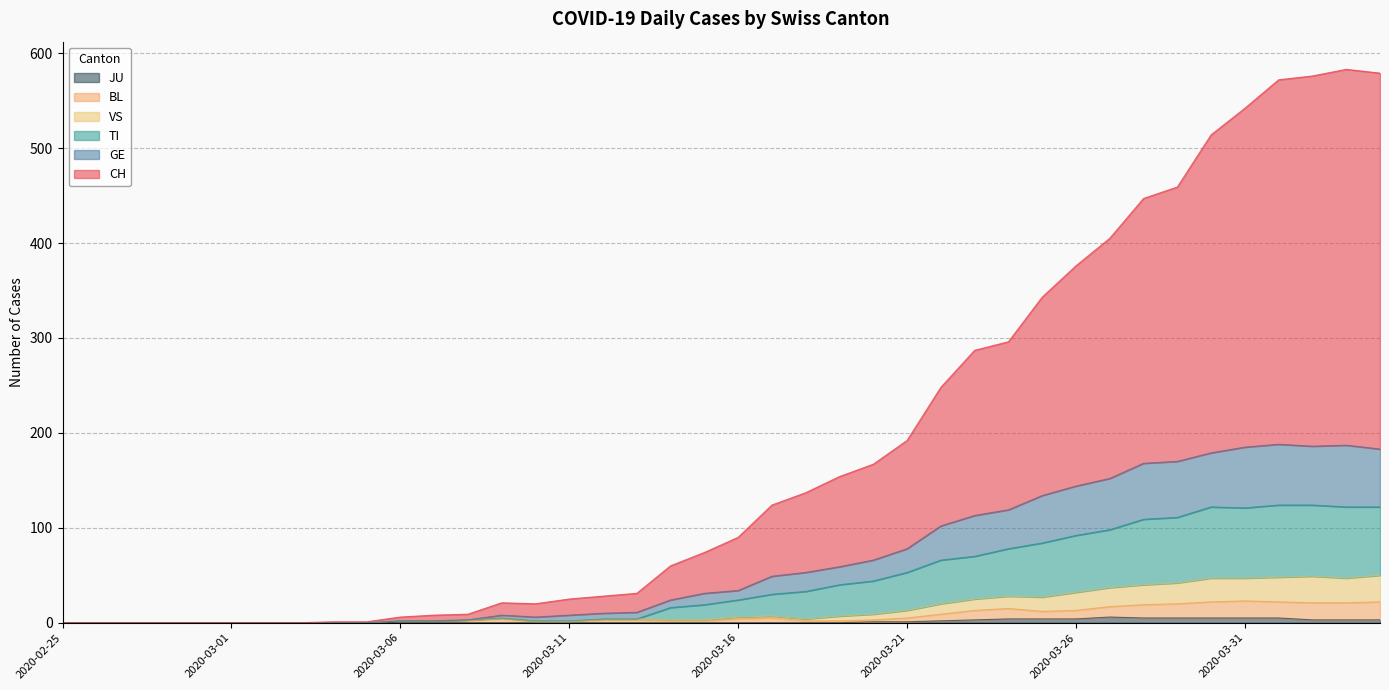

Where is the first local maximum for VS?

2020-03-09